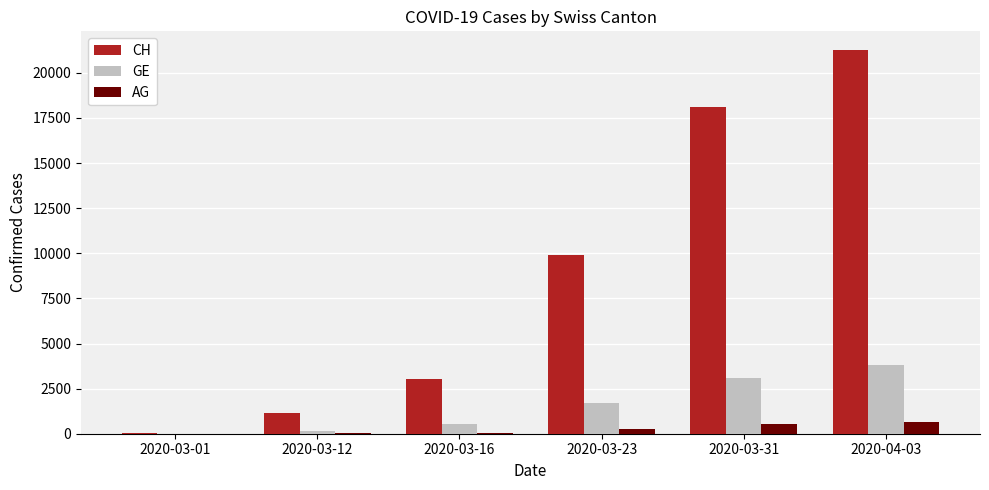

The value of AG at 2020-03-31 is 554. True or false?

True